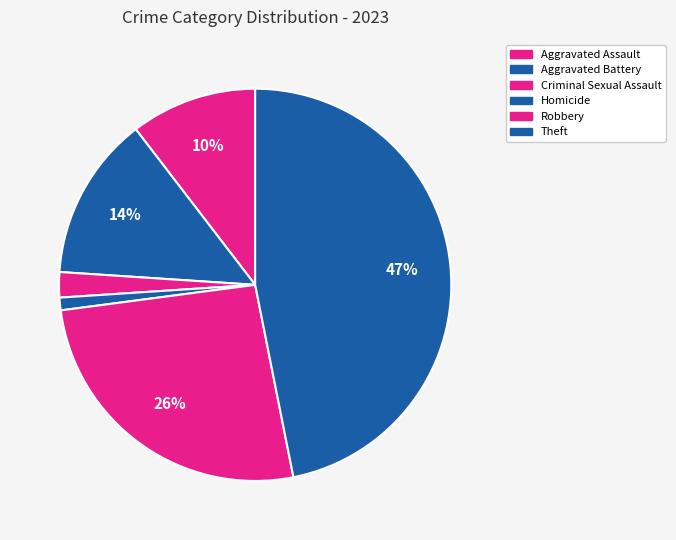

How many segments does this pie chart have?

6